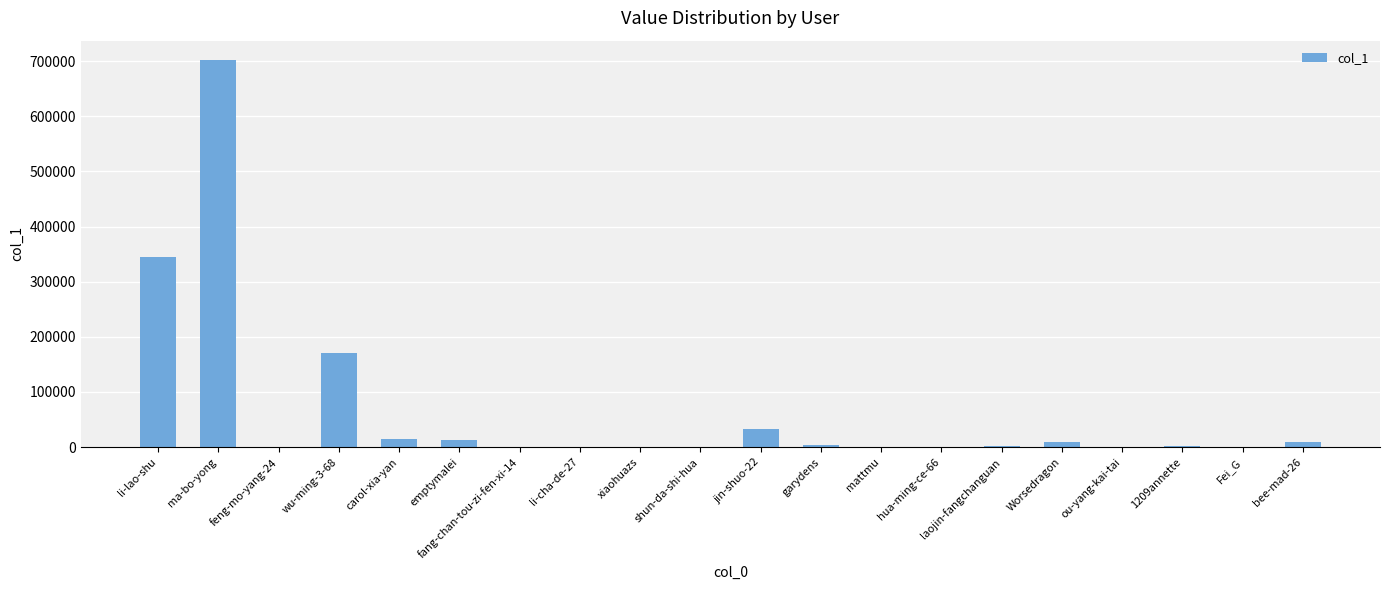

Between ou-yang-kai-tai and jin-shuo-22, which is larger?

jin-shuo-22